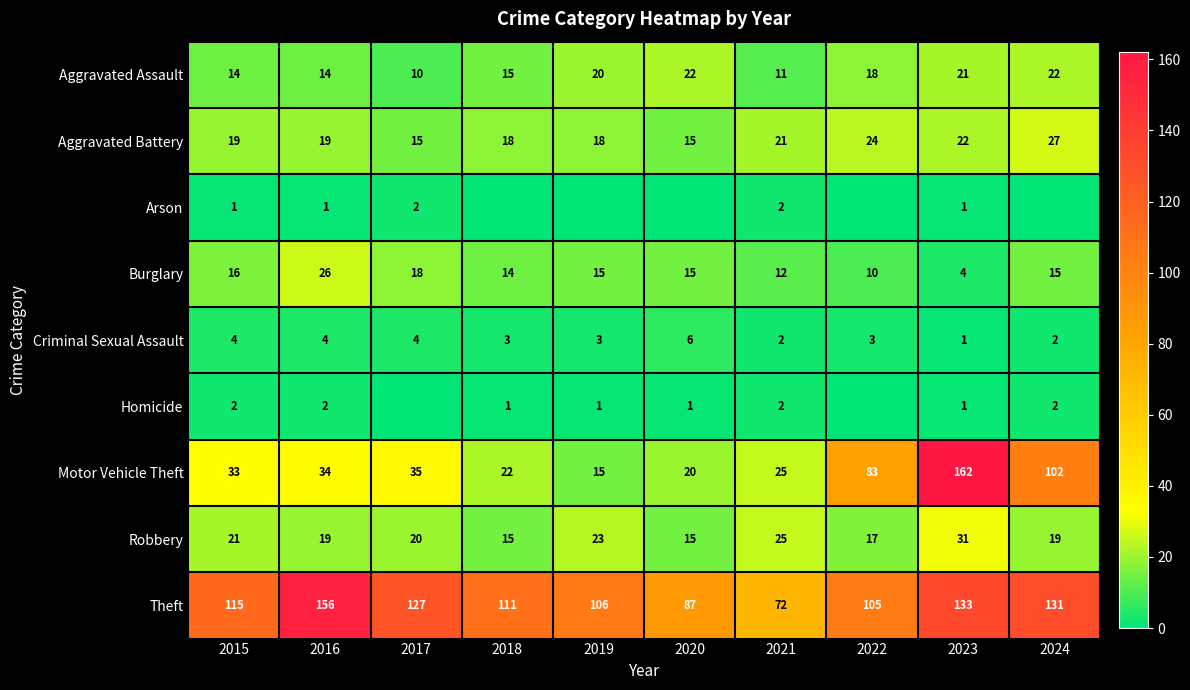

At which category is the sum across all series the highest?

2023